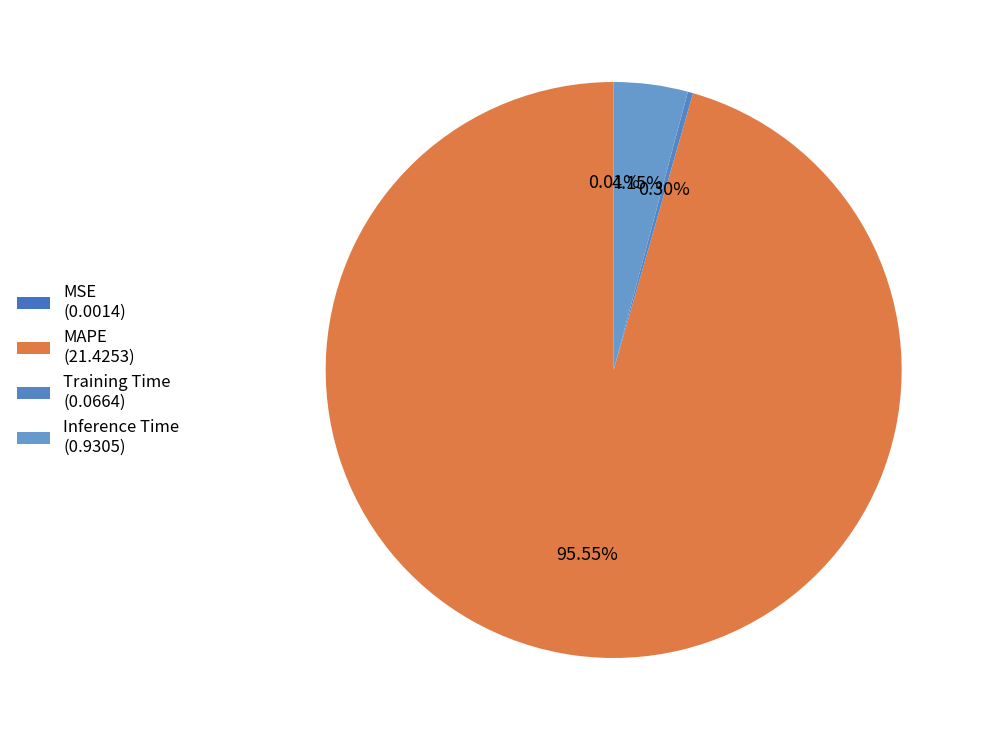

What is the majority slice?

MAPE